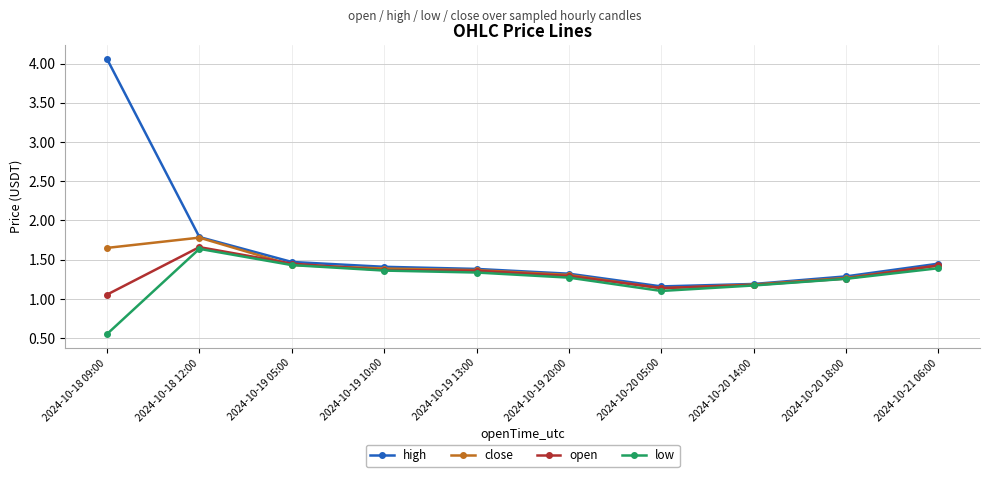

Which label corresponds to the smallest value in the chart?

2024-10-18 09:00